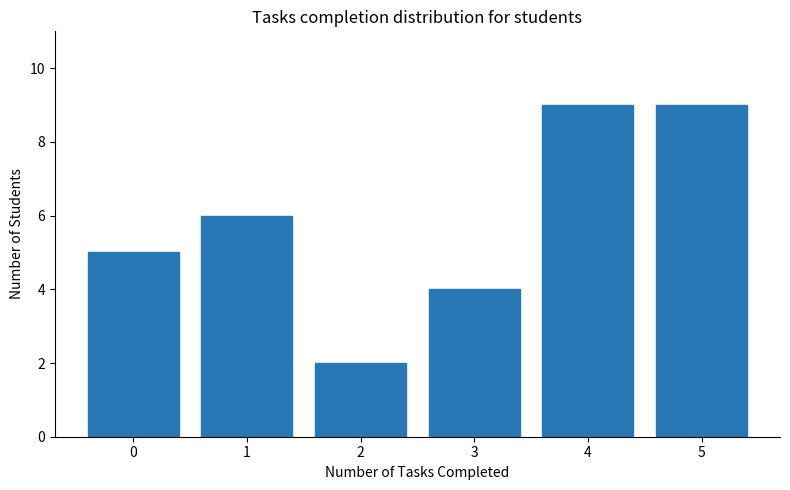

Reading left to right, transcribe this chart: for each bar, give the range it covers on the x-axis and its height. The values are not printed on the chart, so give them approximately, as read against the axis.

-0.5 to 0.5: 5
0.5 to 1.5: 6
1.5 to 2.5: 2
2.5 to 3.5: 4
3.5 to 4.5: 9
4.5 to 5.5: 9